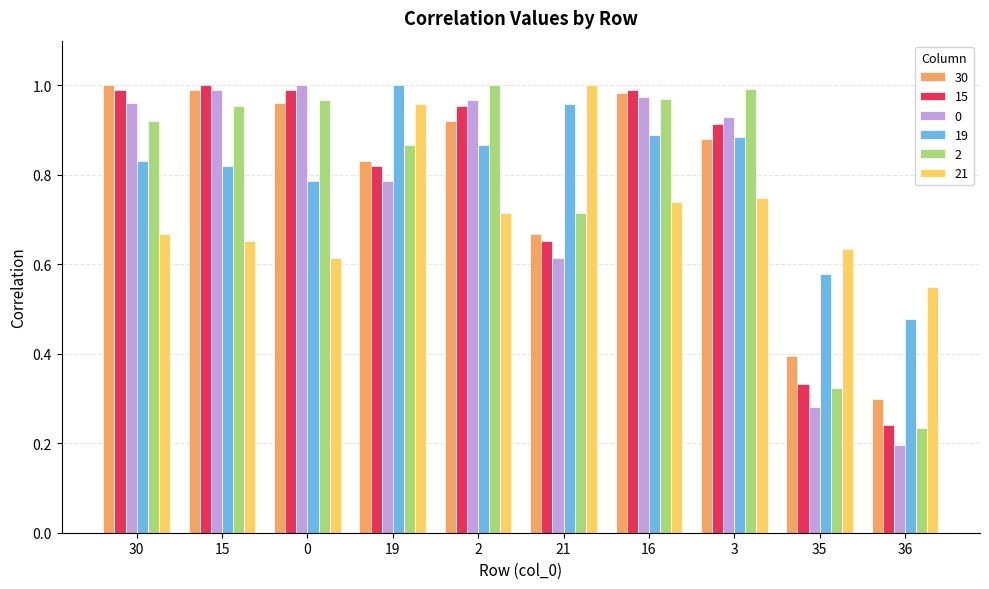

What are all the series names shown in the legend?

30, 15, 0, 19, 2, 21